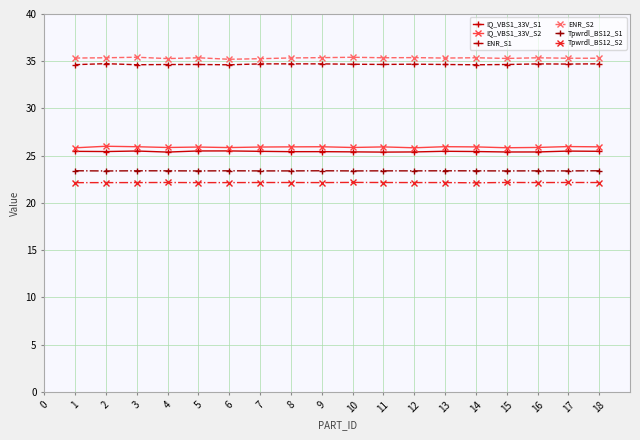

The value of IQ_VBS1_33V_S1 at 9 is 45.0. True or false?

False